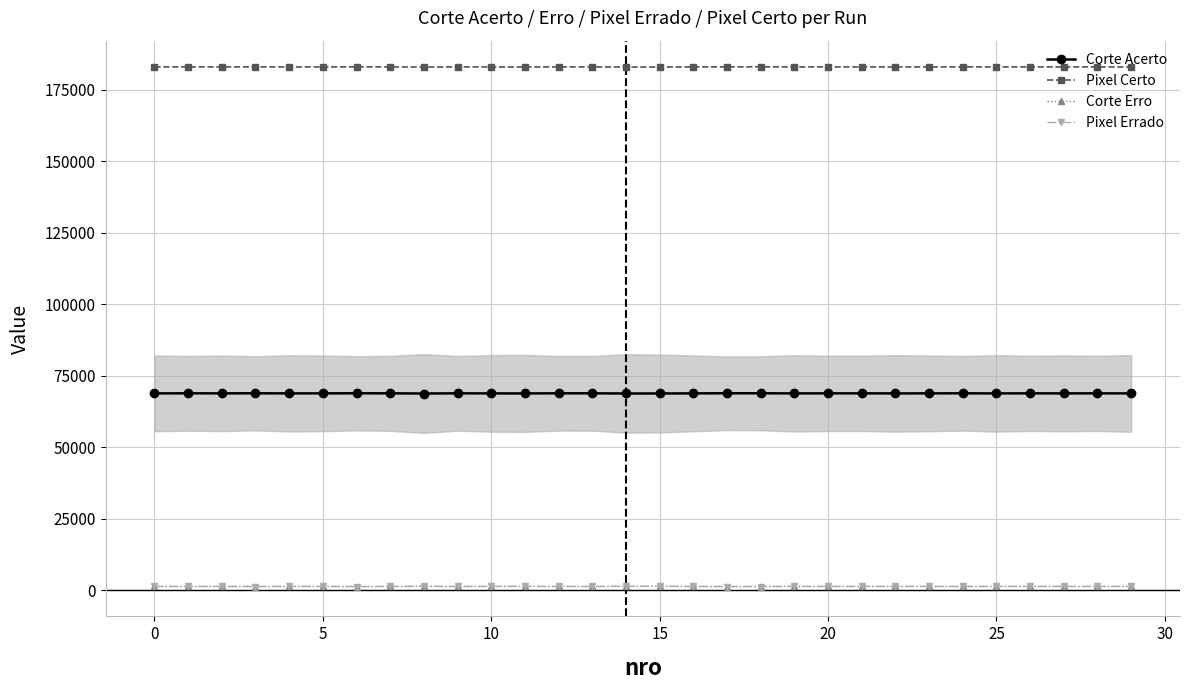

What are all the series names shown in the legend?

Corte Acerto, Pixel Certo, Corte Erro, Pixel Errado